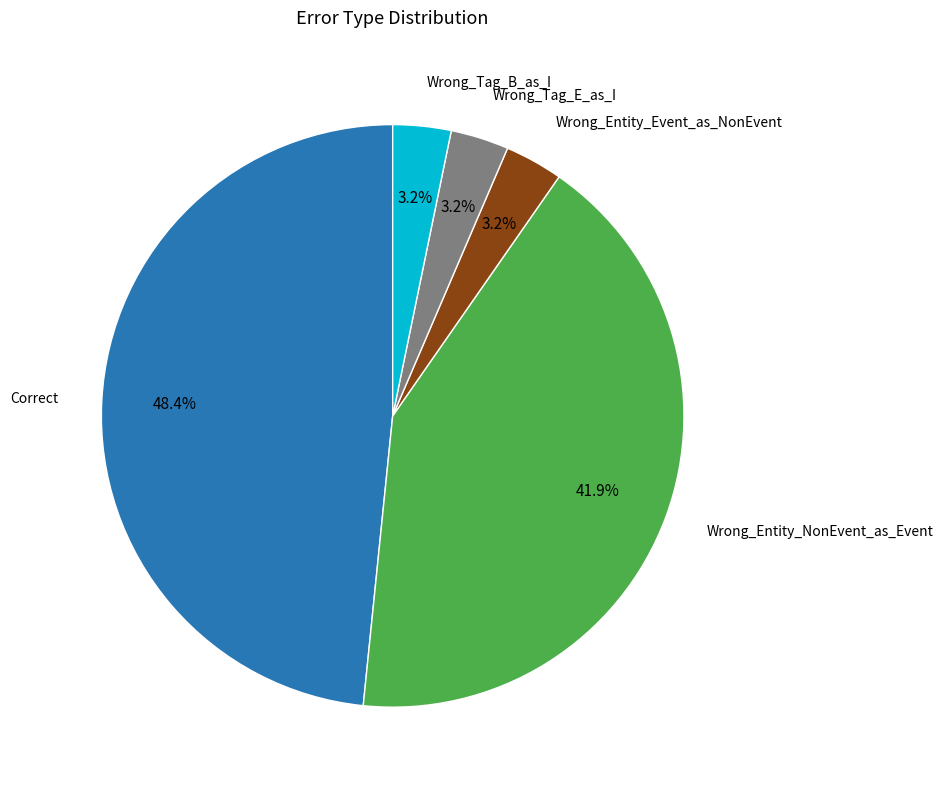

Is there any slice that represents more than half of the pie?

No